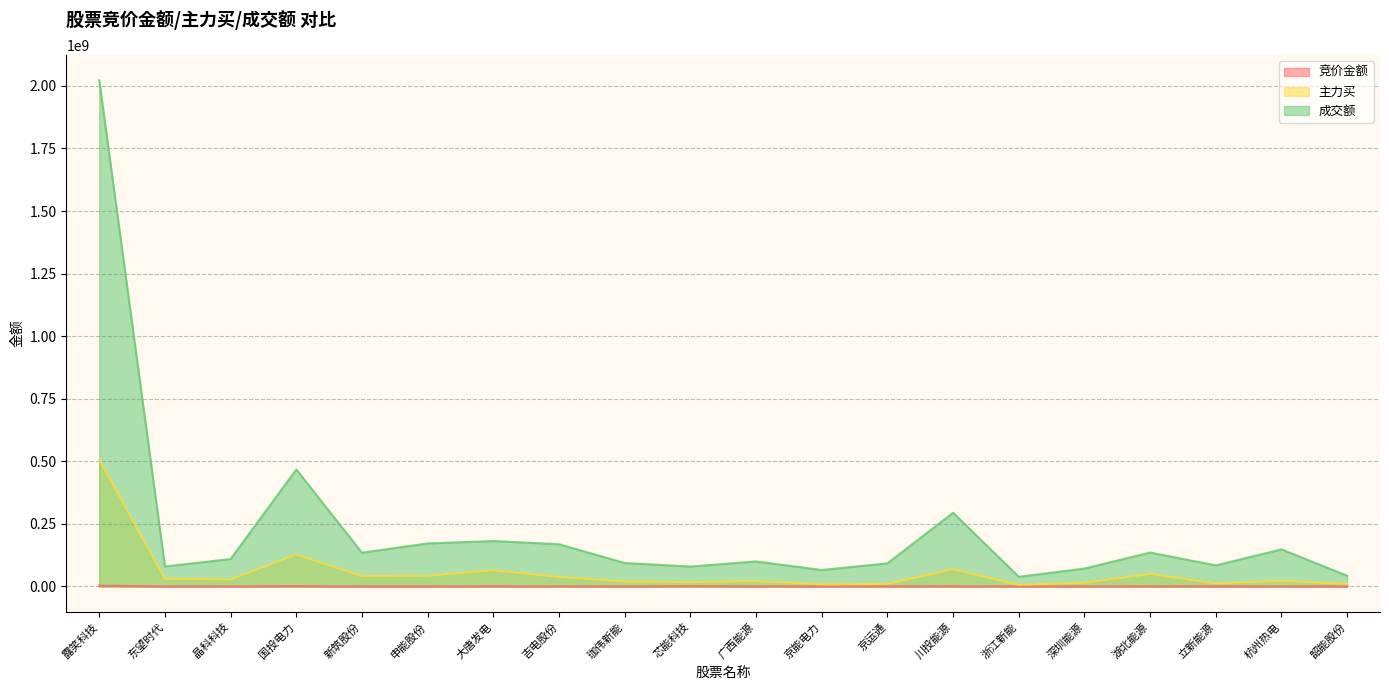

Where is 成交额 nearest to the value 1030428463?

国投电力